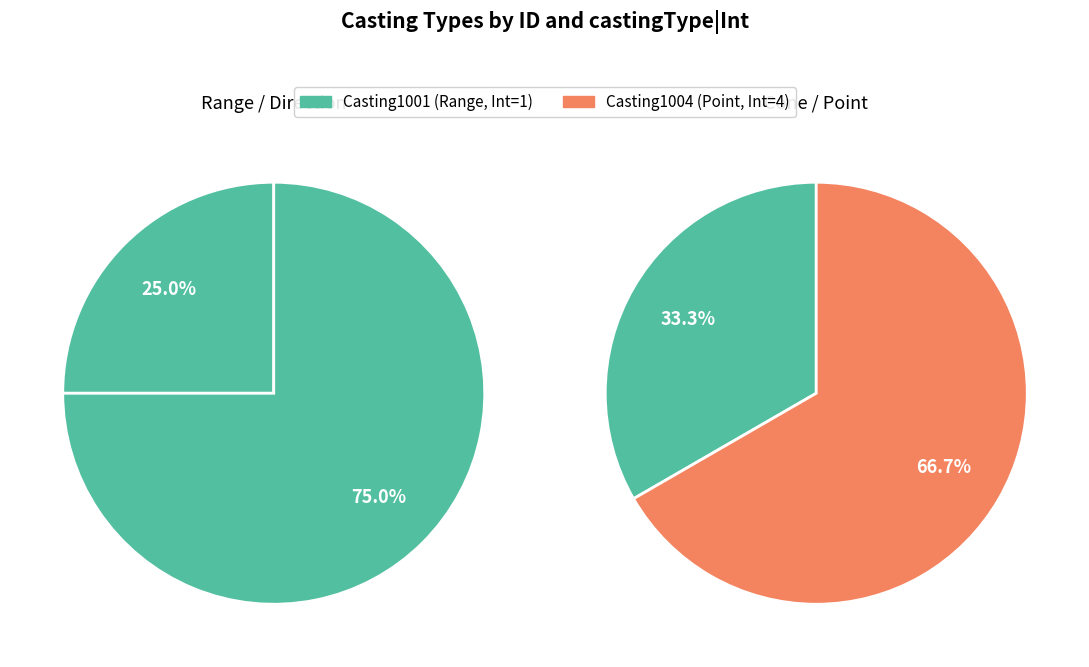

Which slice is the largest?

Casting1004